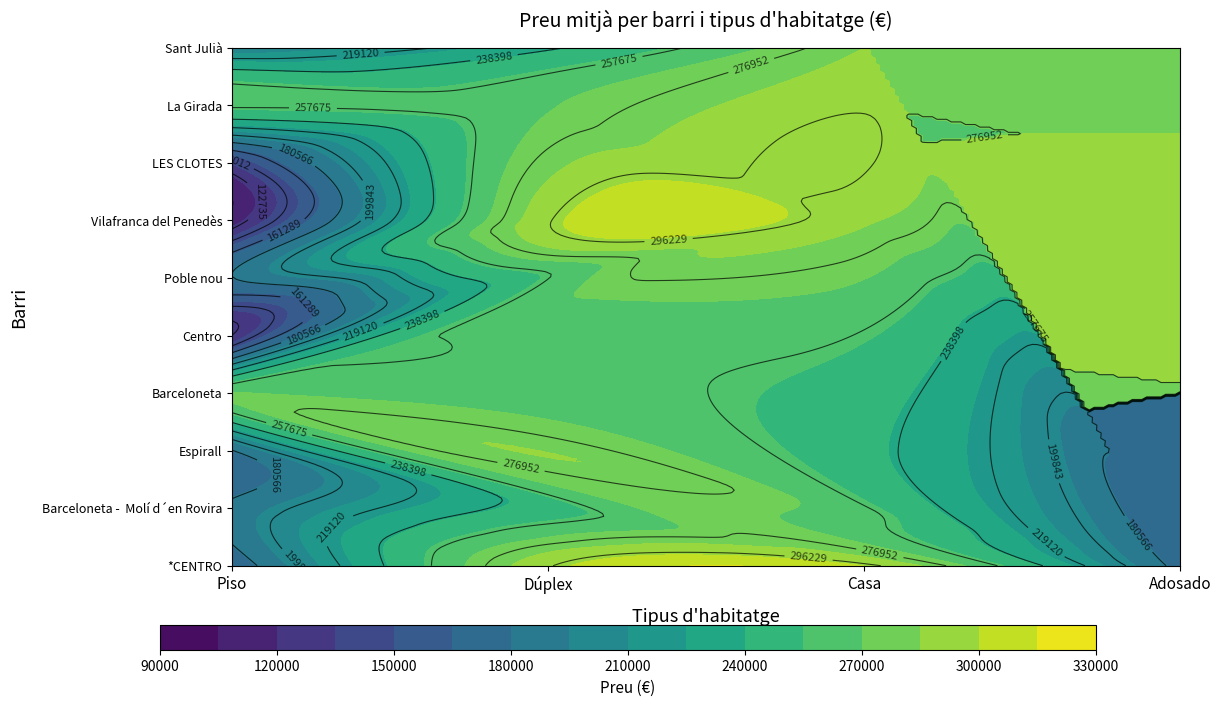

What is the sum of all Barceloneta values?

270681